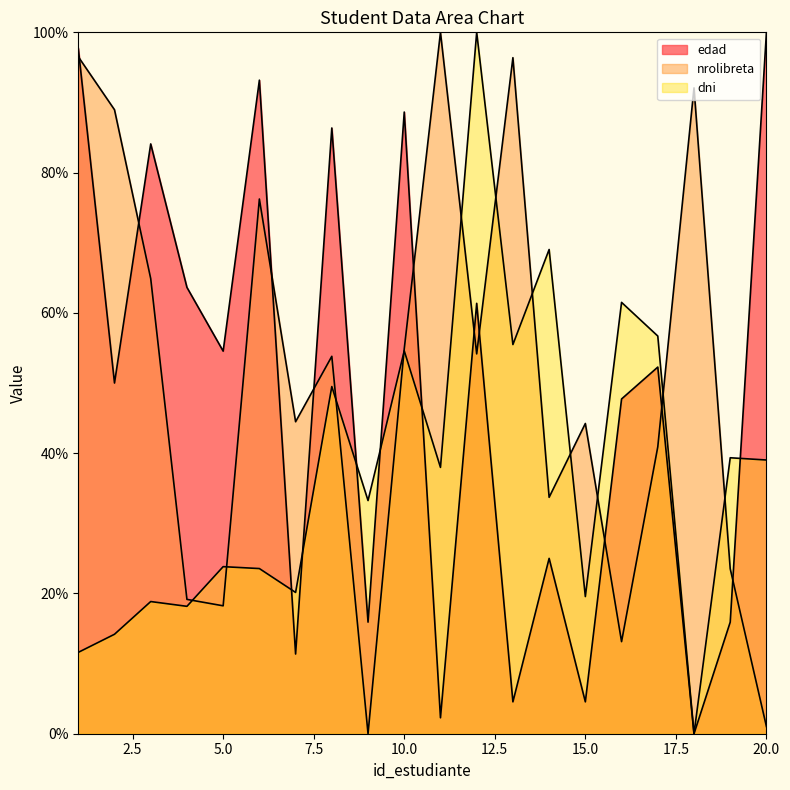

What is the spread (max minus min) of values at 20?

99.0